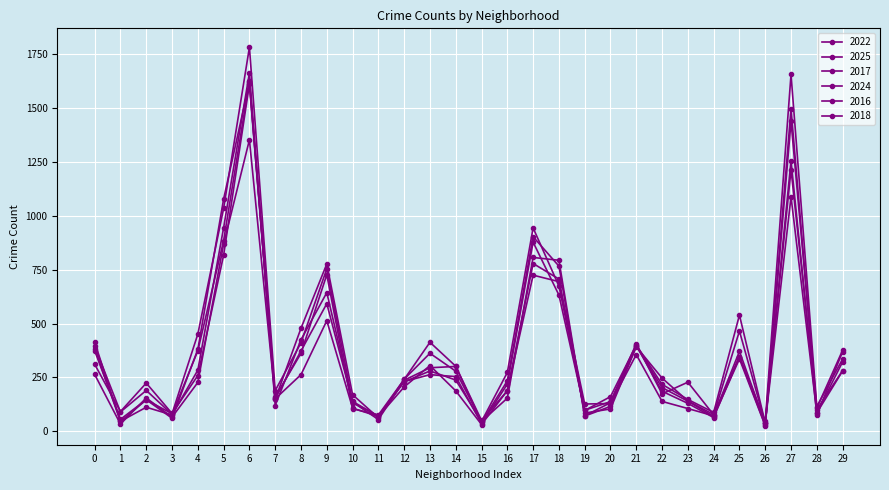

Does the chart have visible grid lines?

Yes